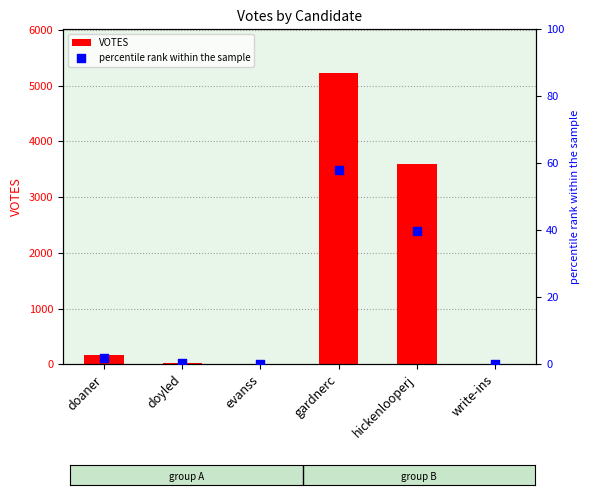

At which category is the sum across all series the highest?

gardnerc